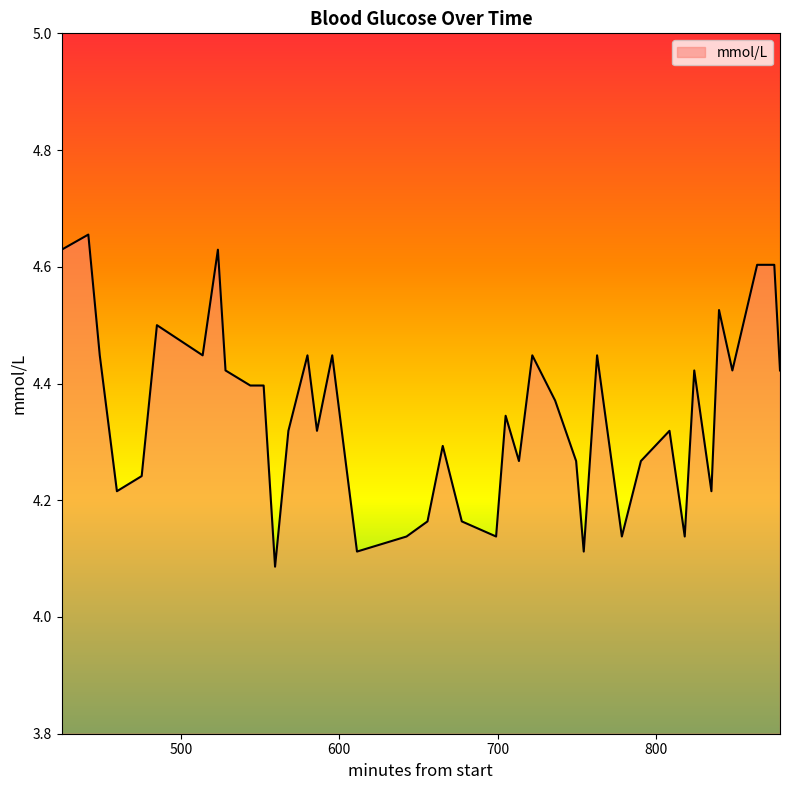

What is the difference between the maximum and minimum values?

0.6